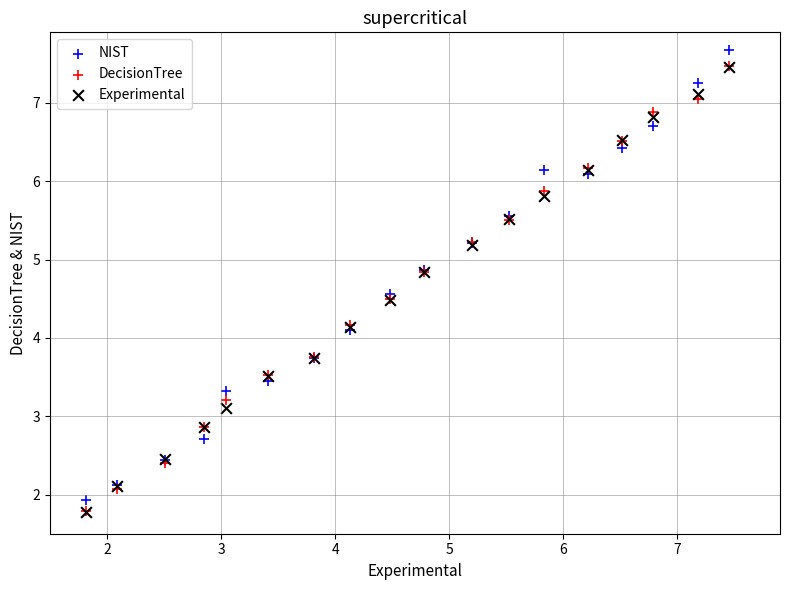

Which series has the largest Y range (max minus min)?

NIST